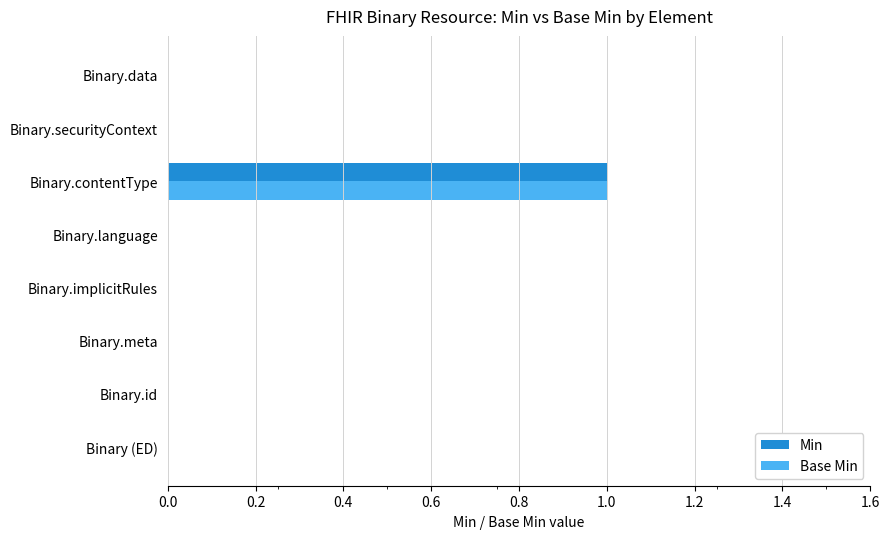

At which category is the sum across all series the highest?

Binary.contentType